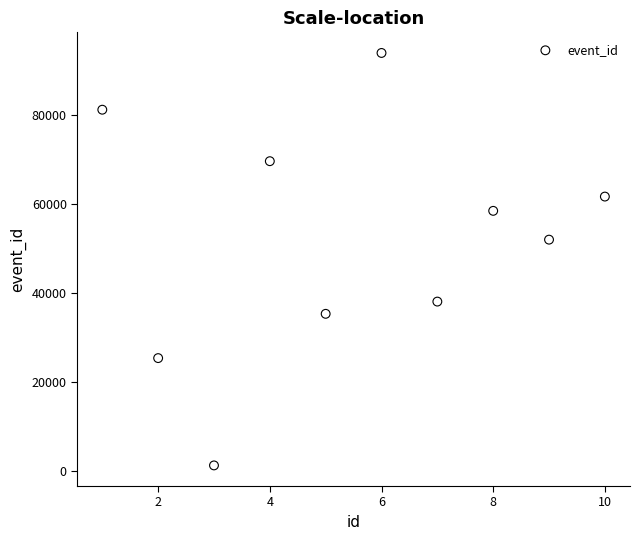

What Y value in the scatter plot is closest to 47634?

52030